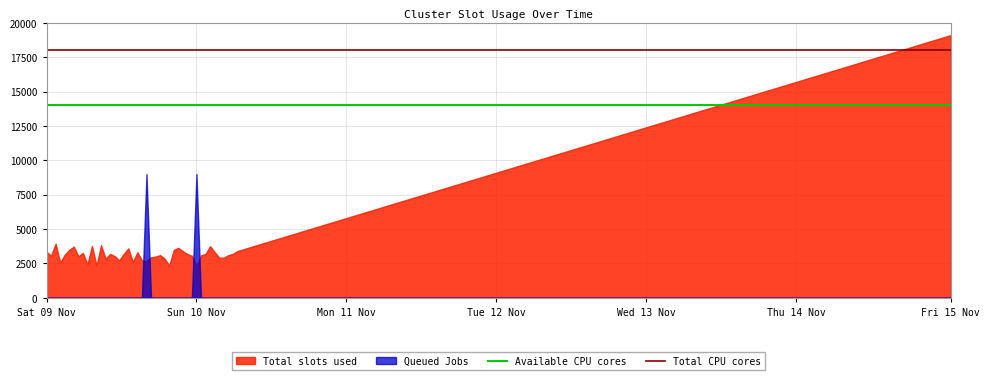

What is the spread (max minus min) of values at Sun 10 Nov?

6674